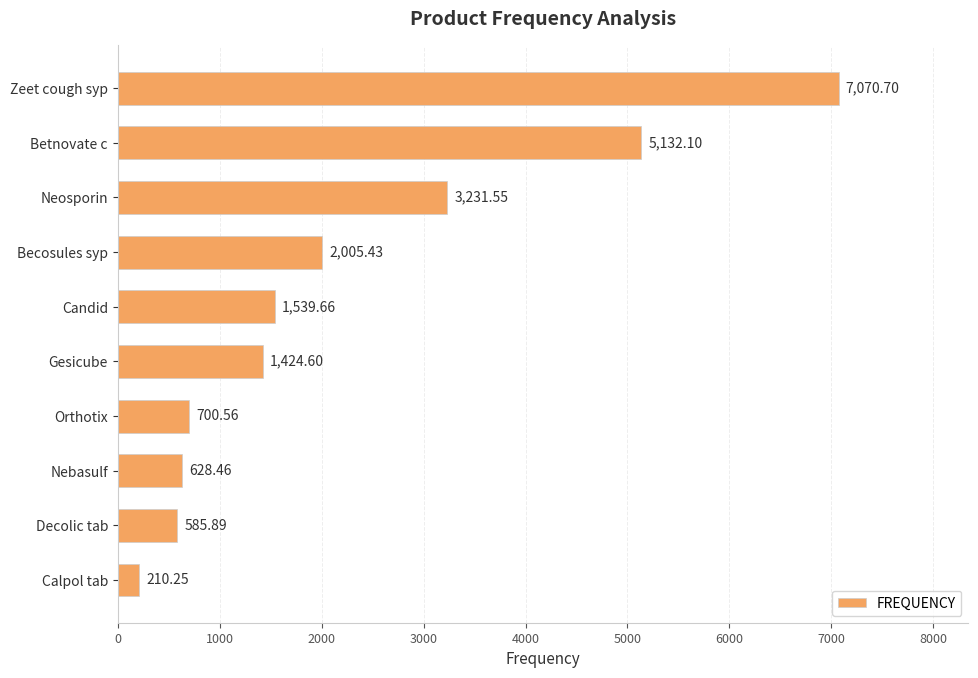

What is the ratio of the value at Nebasulf to the value at Calpol tab?

3.0